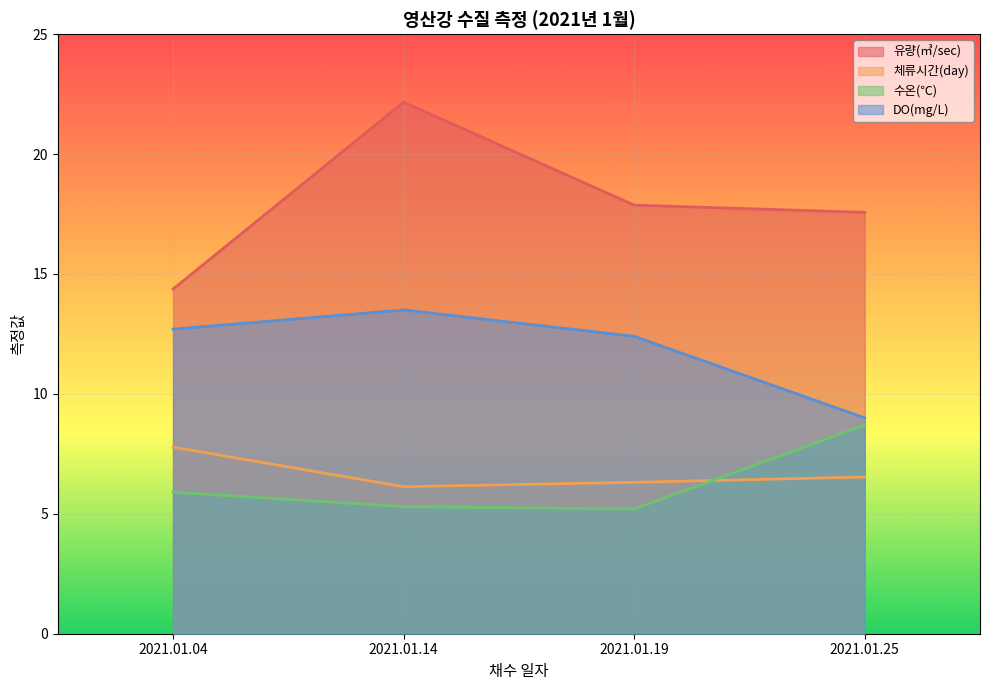

What is the sum of all 유량(㎥/sec) values?

72.0